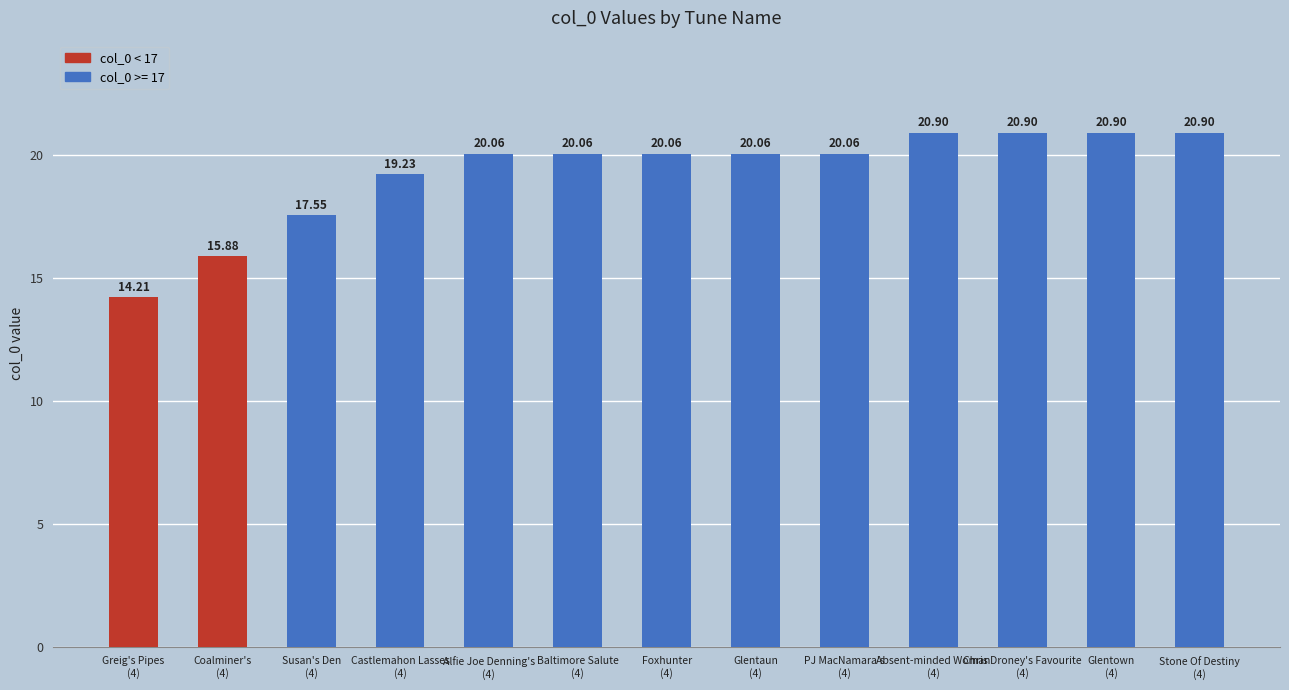

Where does the data first go above 20?

Alfie Joe Denning's
(4)